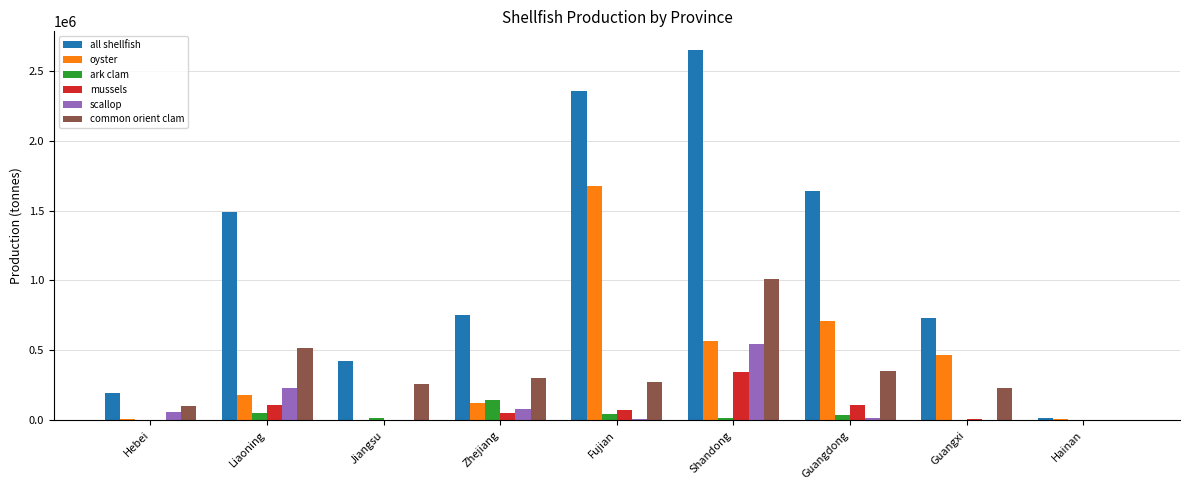

At which category is the sum across all series the highest?

Shandong